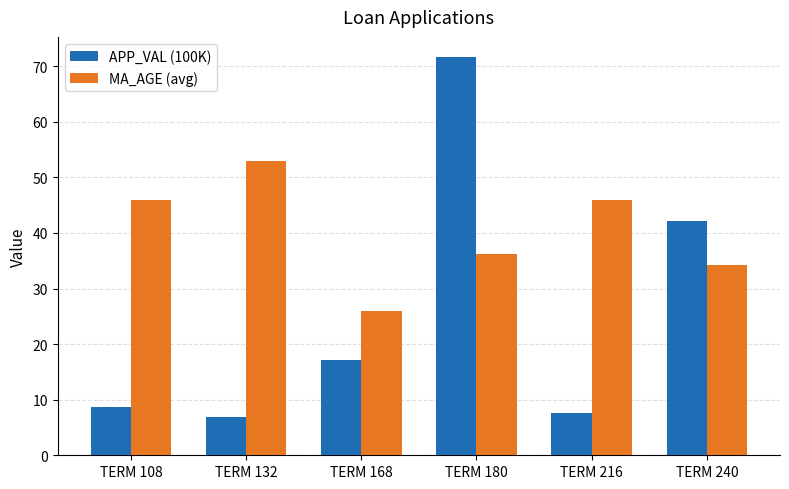

At which category does the chart reach its peak across all series?

TERM 180